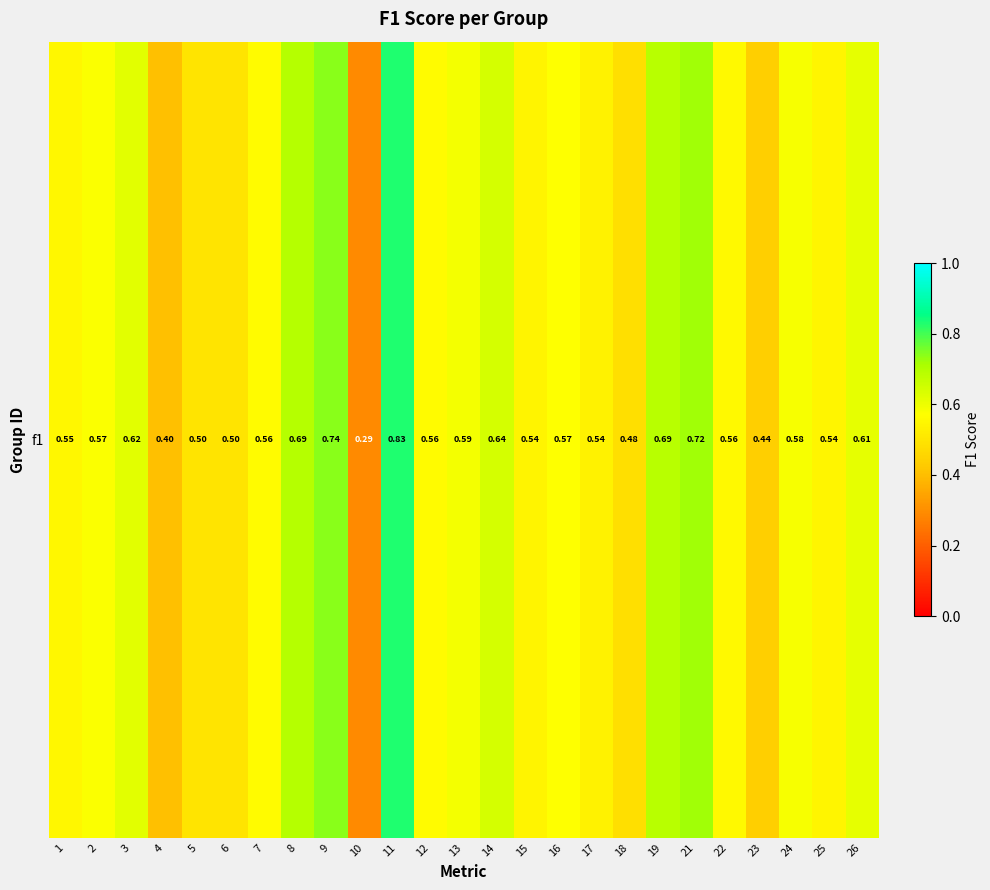

At which category does the chart reach its peak across all series?

11